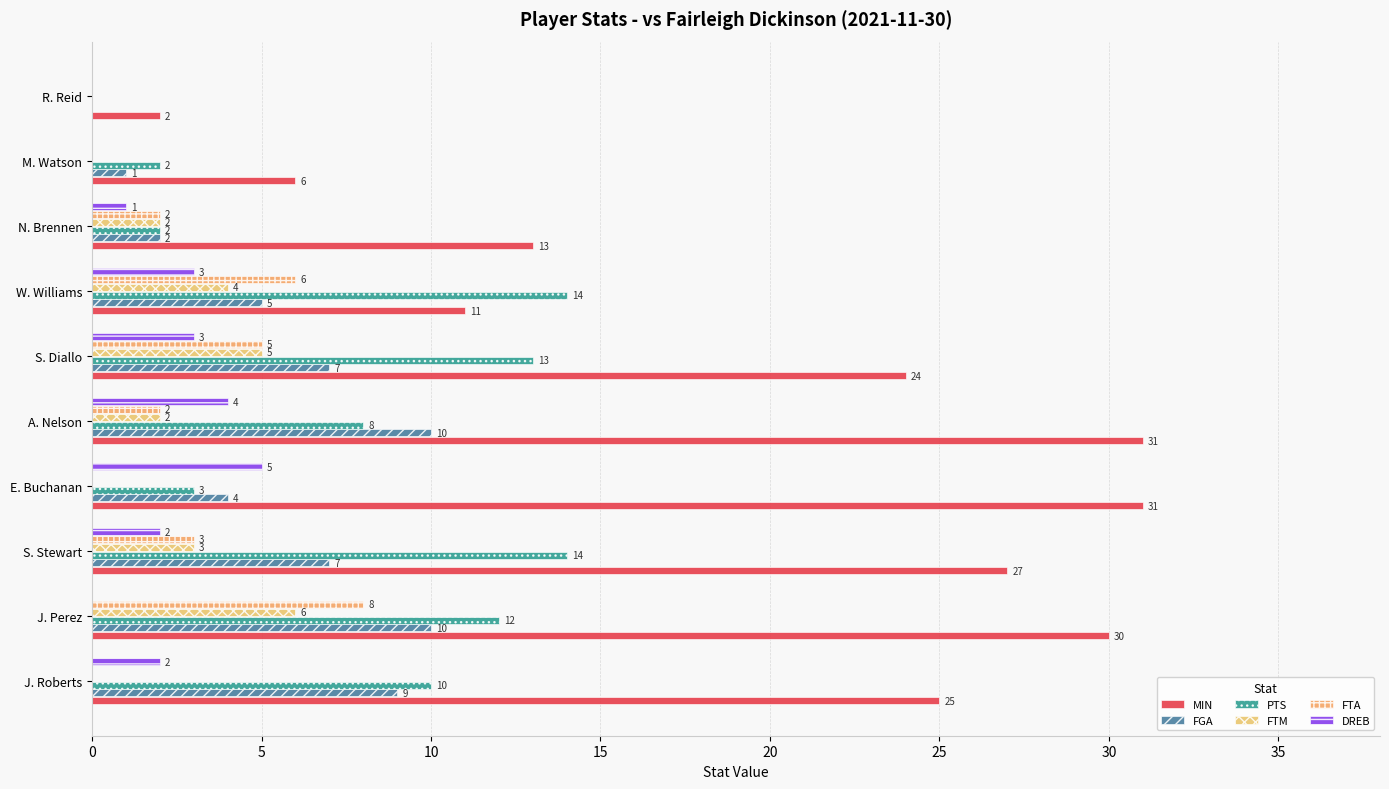

Count the number of data series in this chart.

6